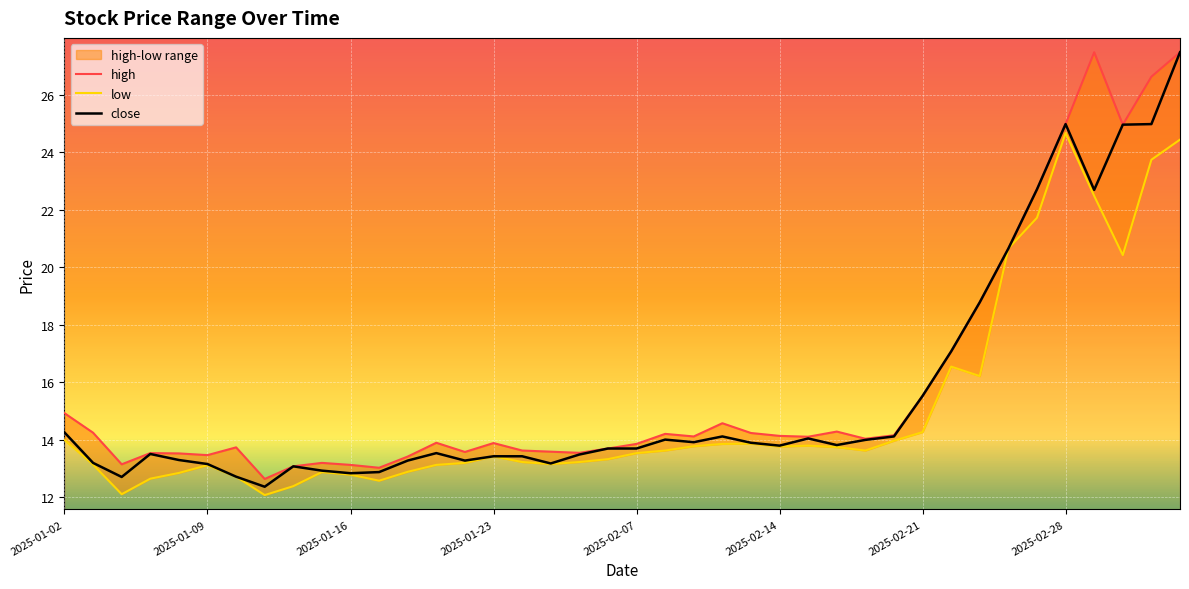

Read the close value at 2025-01-23.

13.4